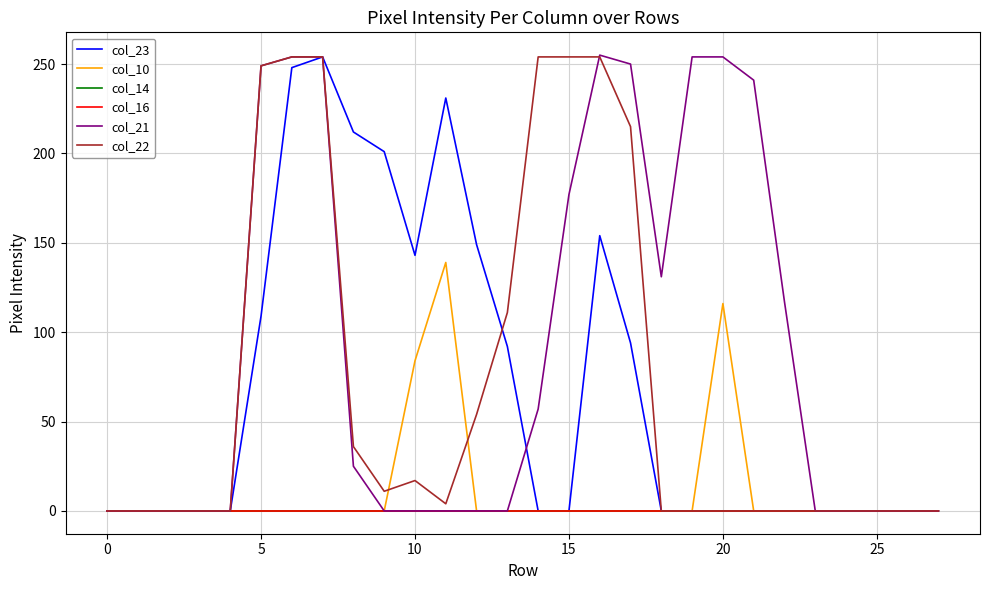

Does the chart have visible grid lines?

Yes